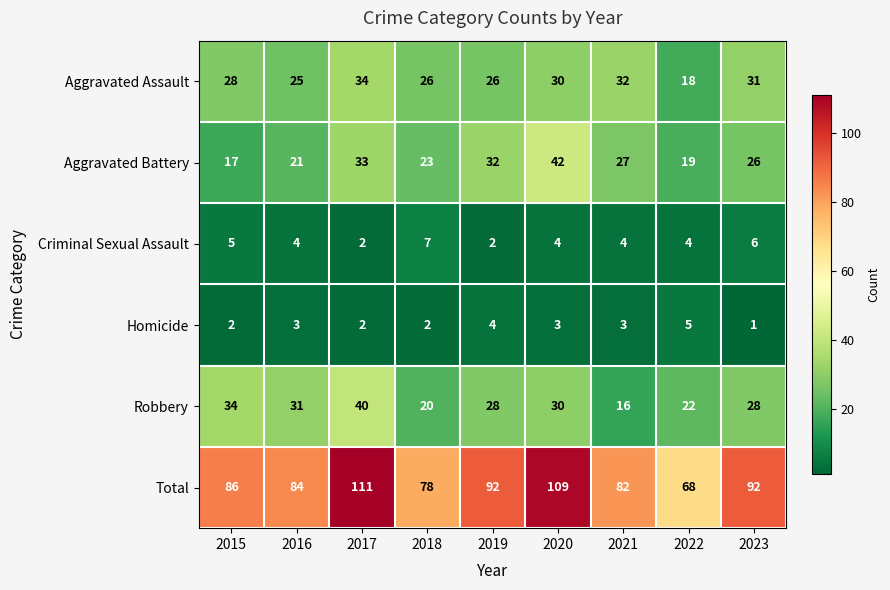

What is the maximum value for Aggravated Assault?

34